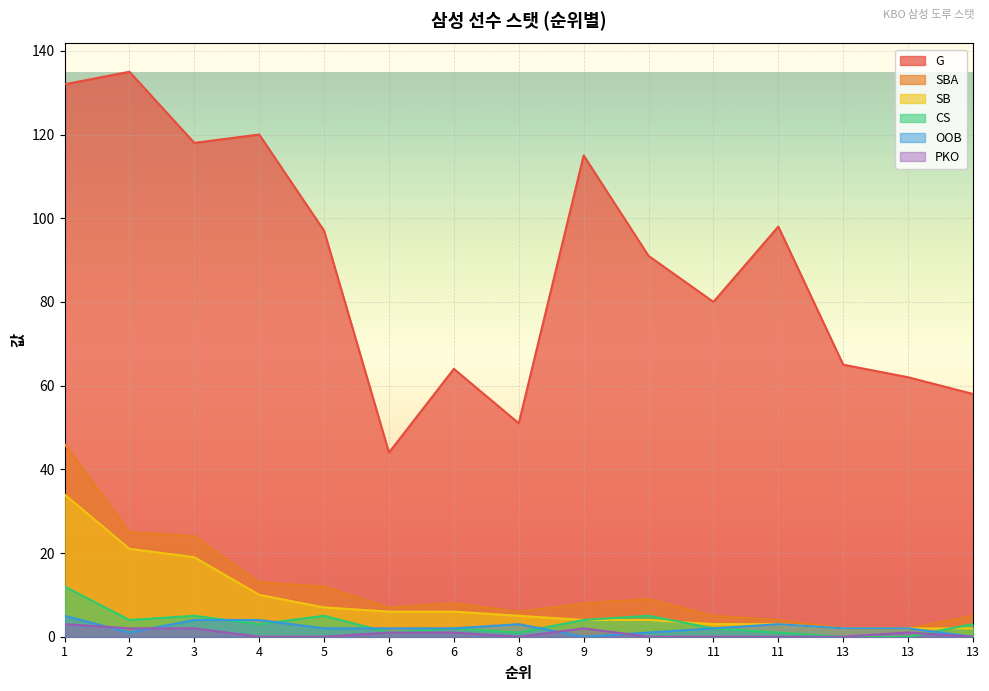

What are all the series names shown in the legend?

G, SBA, SB, CS, OOB, PKO